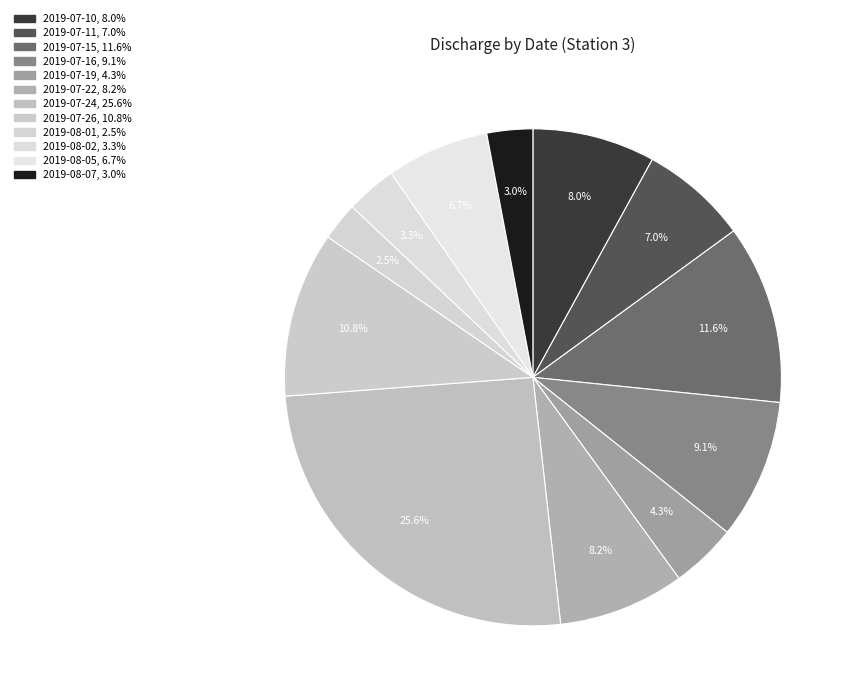

To the nearest percent, what is the average slice percentage?

8%